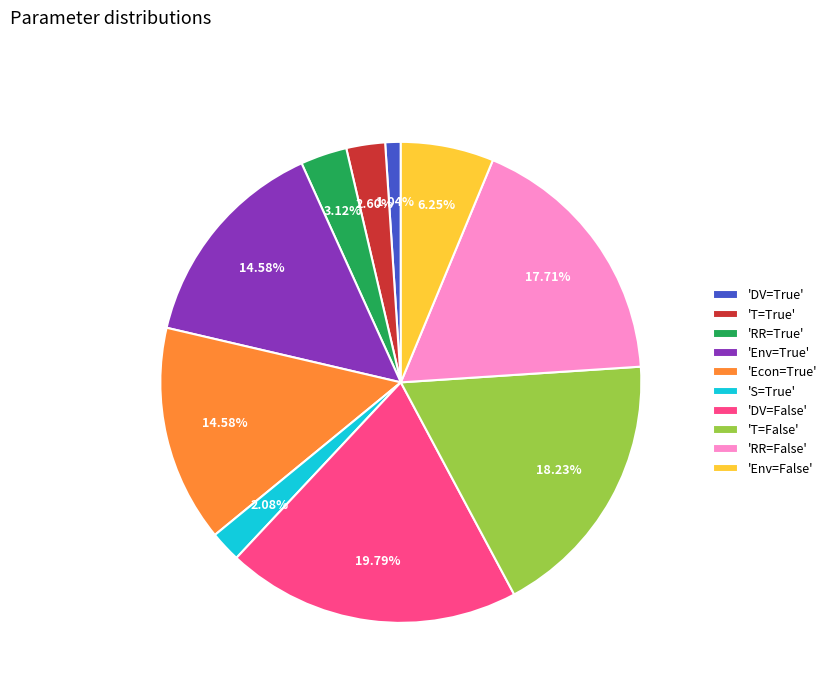

Approximately how many times larger is the value at 'Env=True' compared to 'S=True'?

7.0